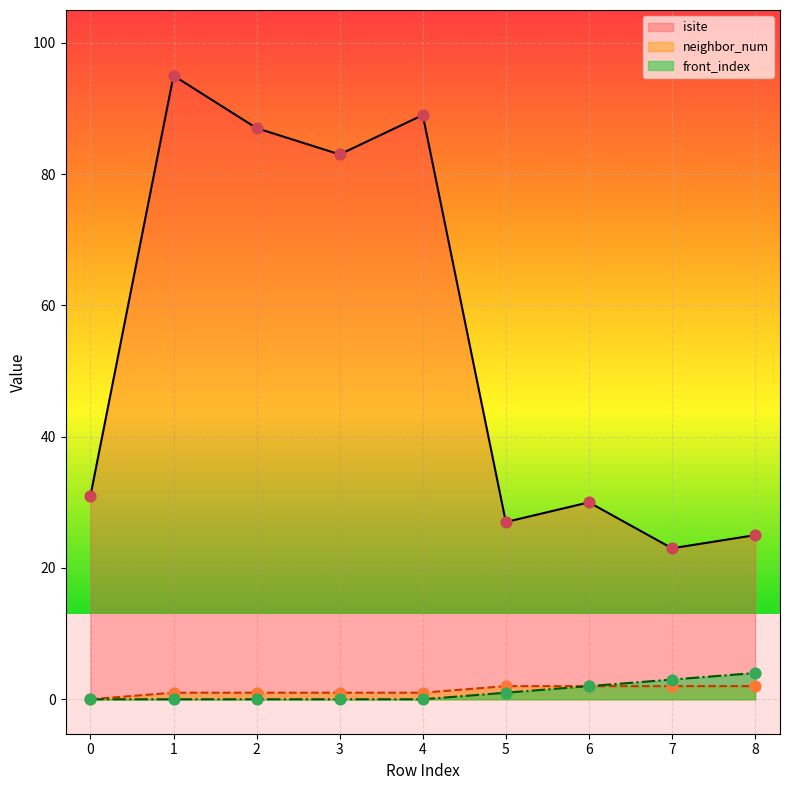

Which series has the largest total across all categories?

isite